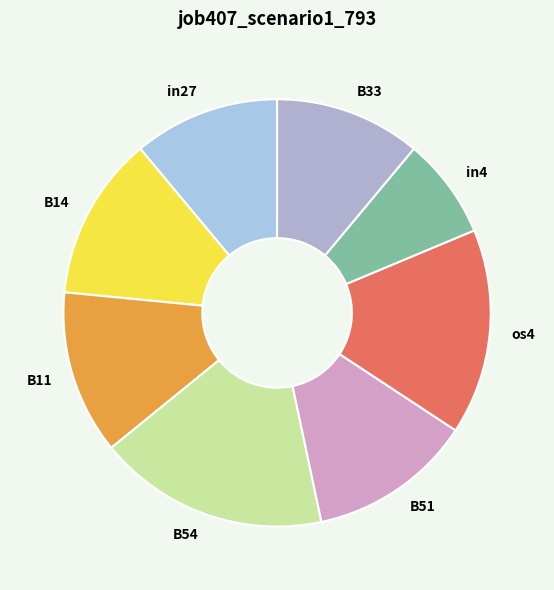

Does B51 represent more than half of the total?

No